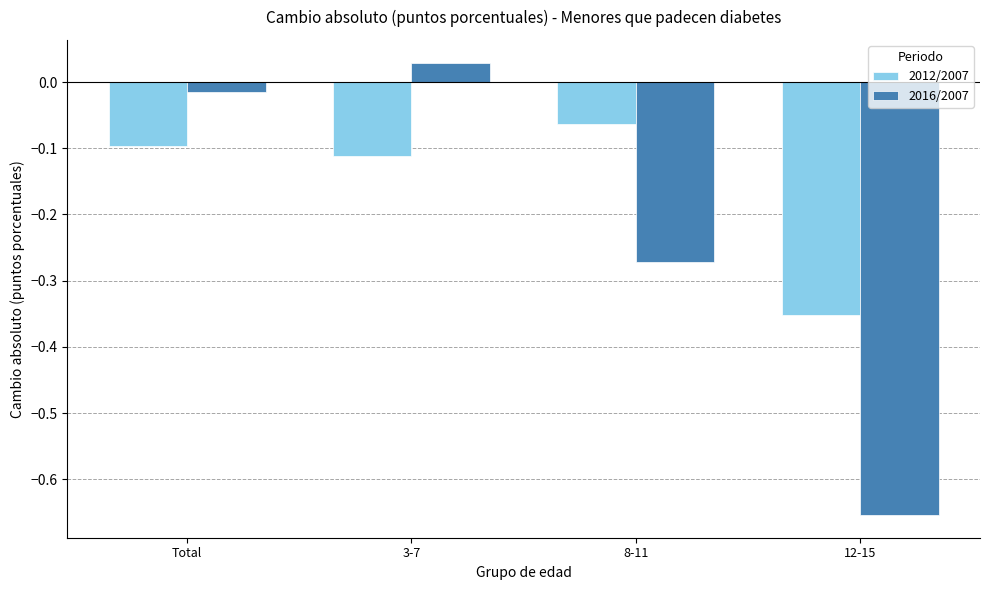

At which category is the sum across all series the highest?

3-7